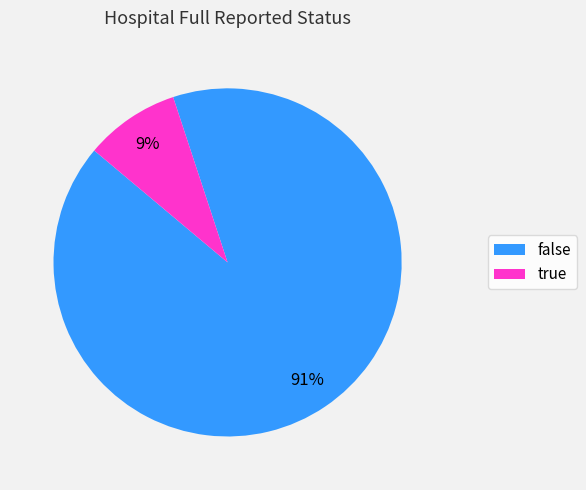

To the nearest percent, what percentage of the pie is false?

91%